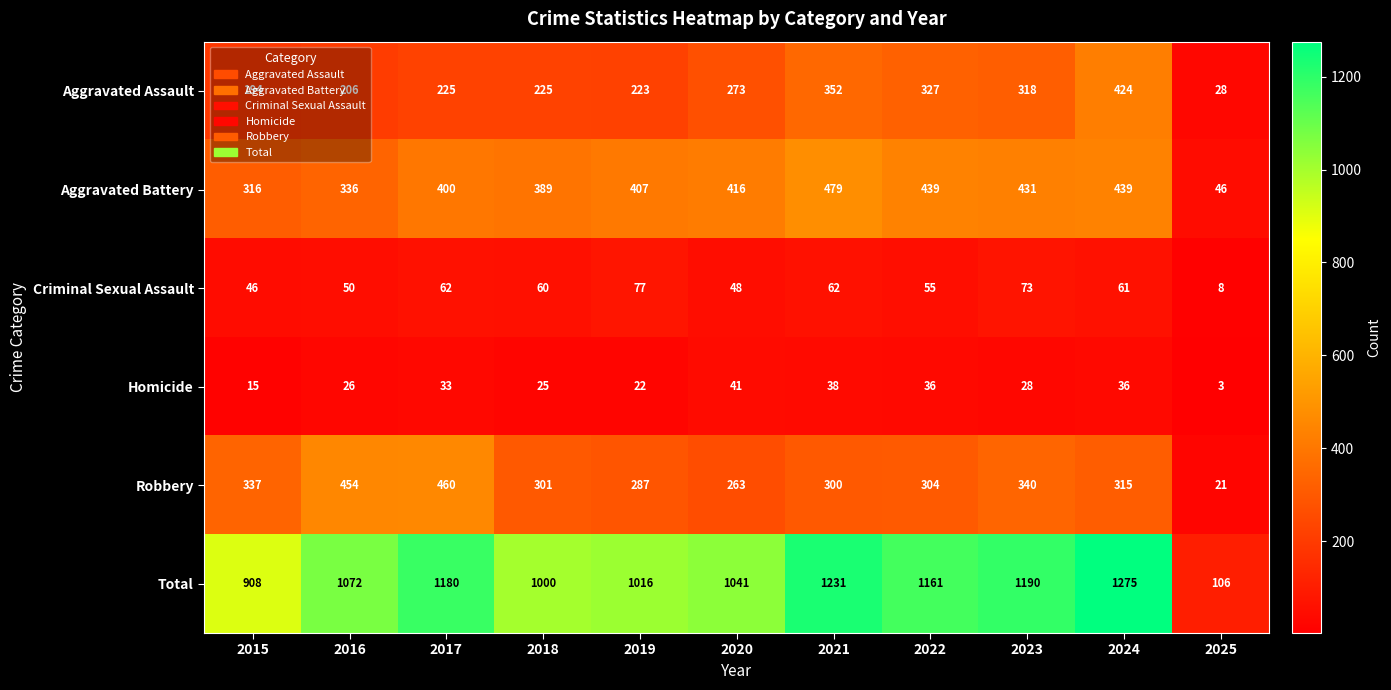

What is the average value of the Aggravated Battery series?

373